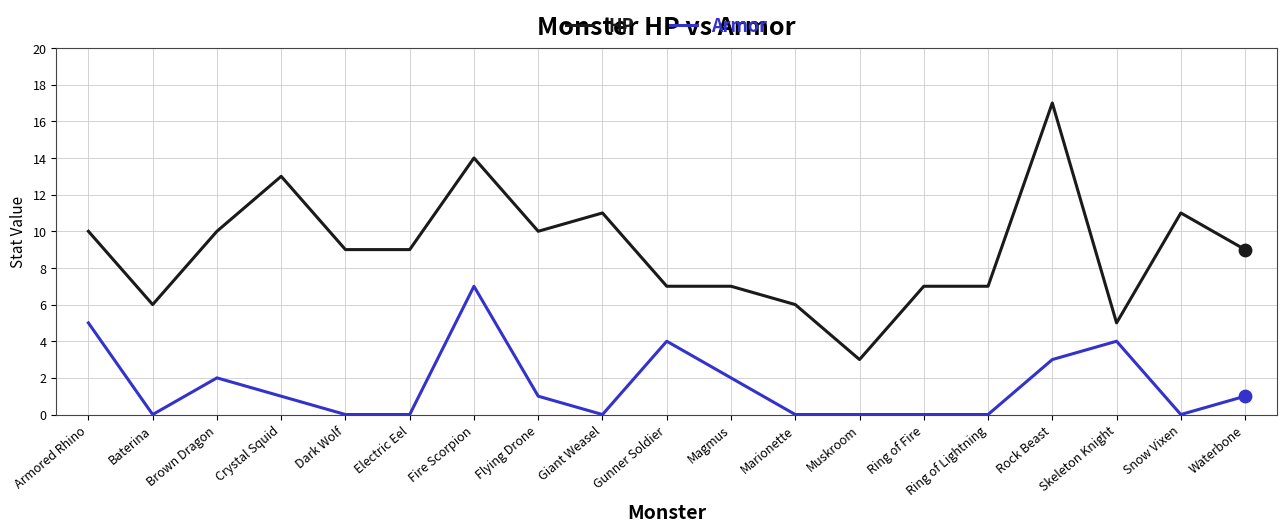

What is the total value across all series at Ring of Lightning?

7